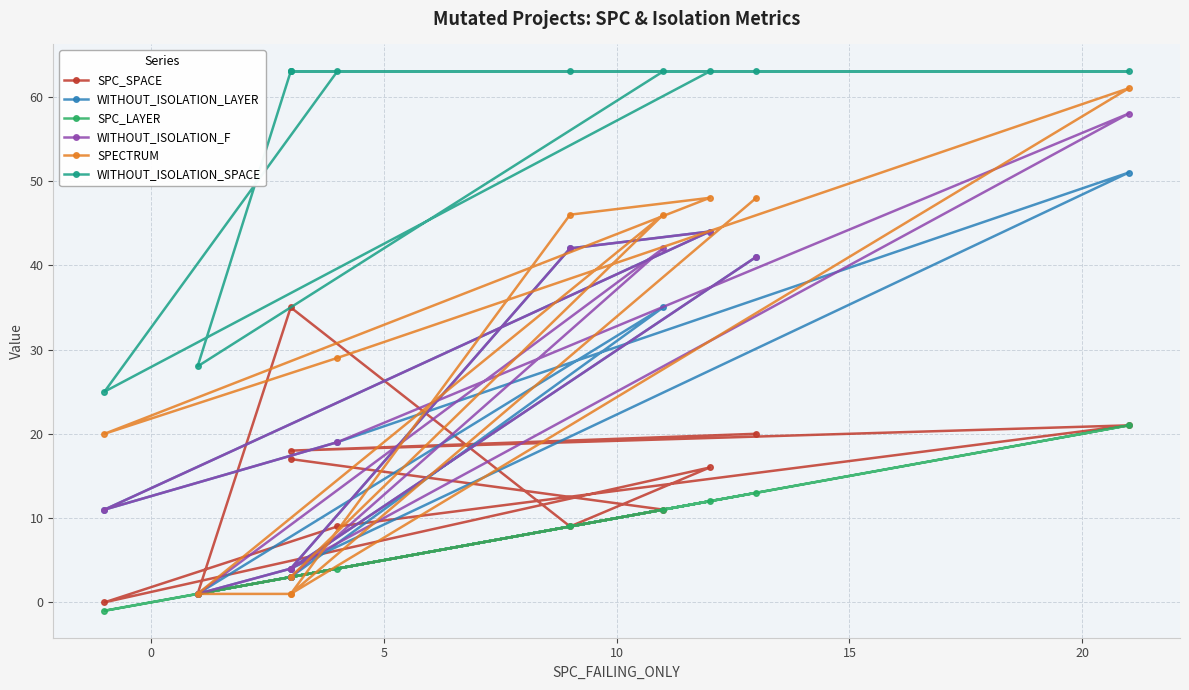

What is the greatest value displayed?

63